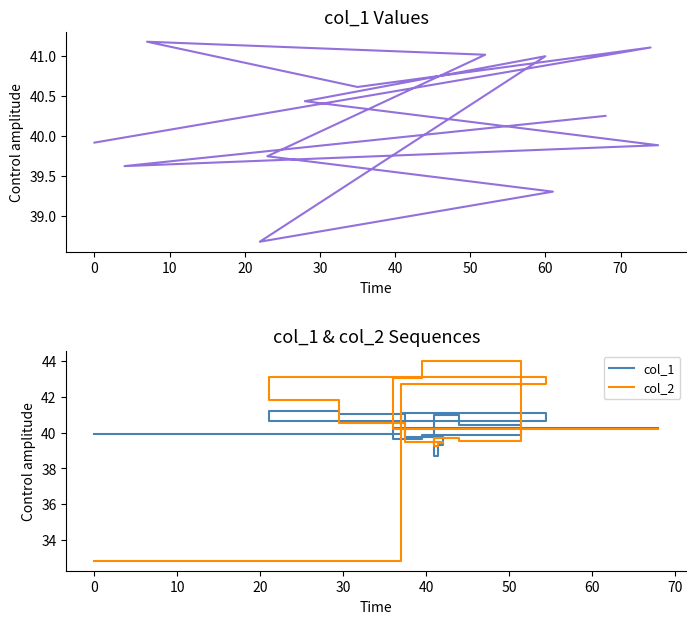

Rank the series by their average value, from highest to lowest.

col_2, col_1